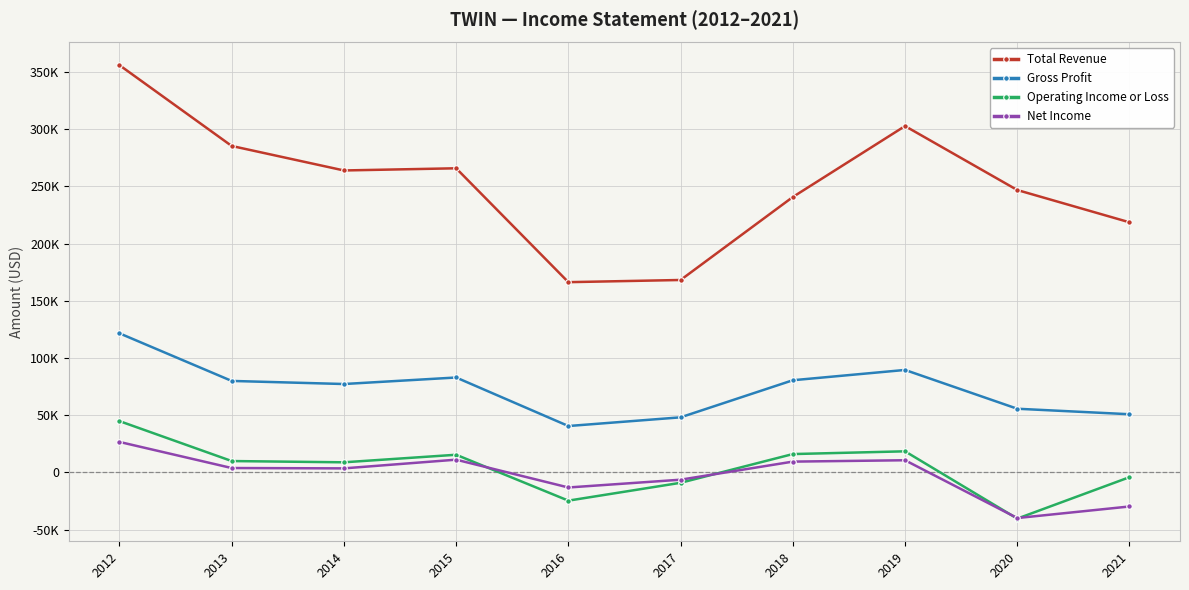

Where does the Operating Income or Loss series first go above 10000?

2012